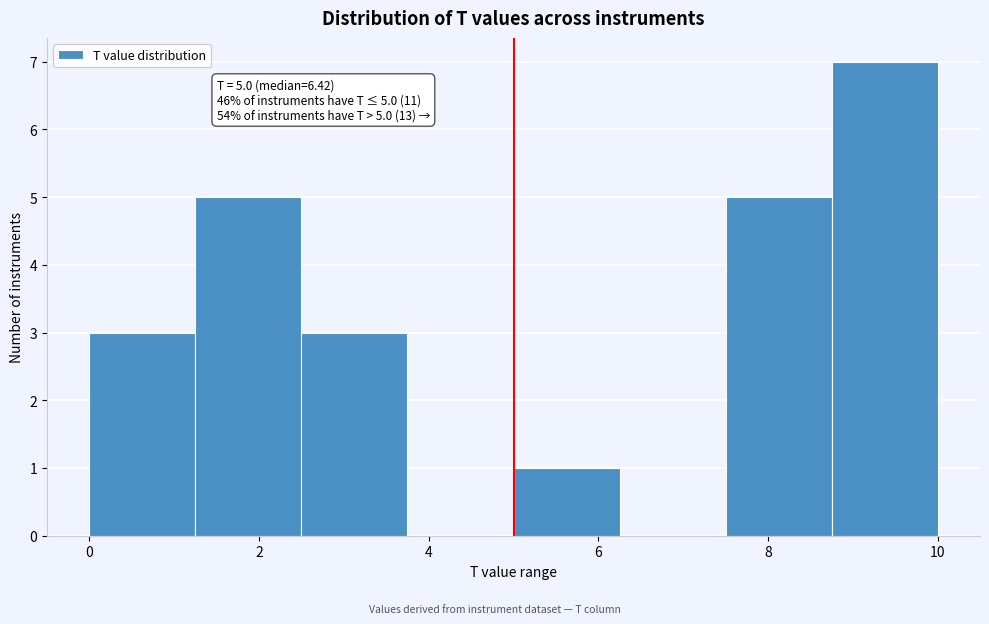

Over which range of the x-axis is the bar tallest?

8.75 to 10.00